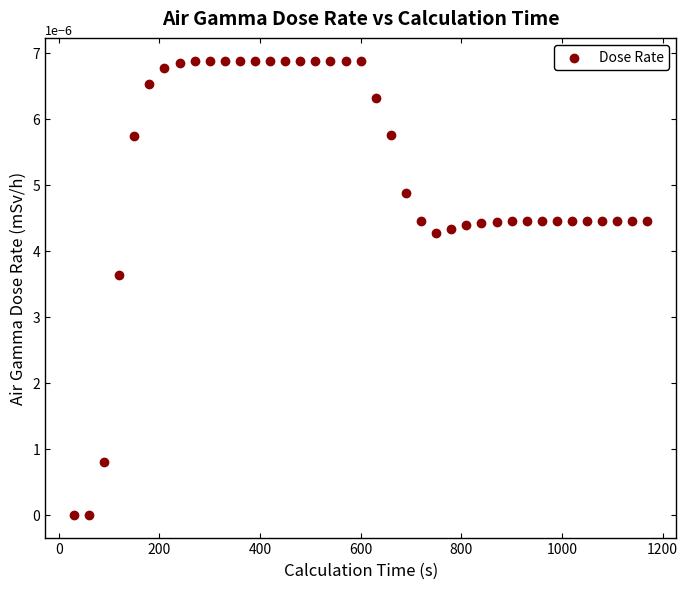

What is the range of X values (max minus min)?

1140.0